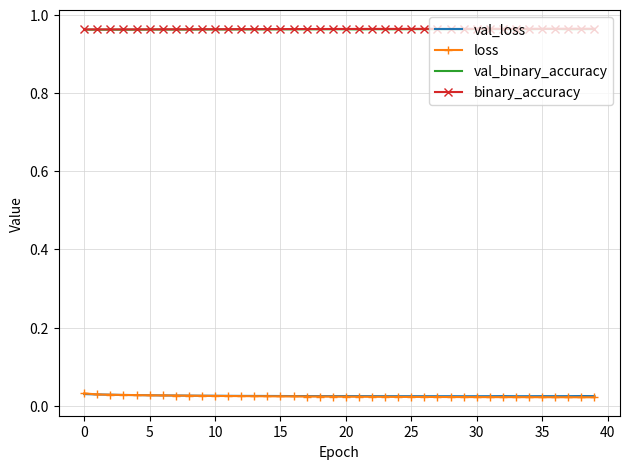

True or false: val_binary_accuracy and loss cross at least once.

False